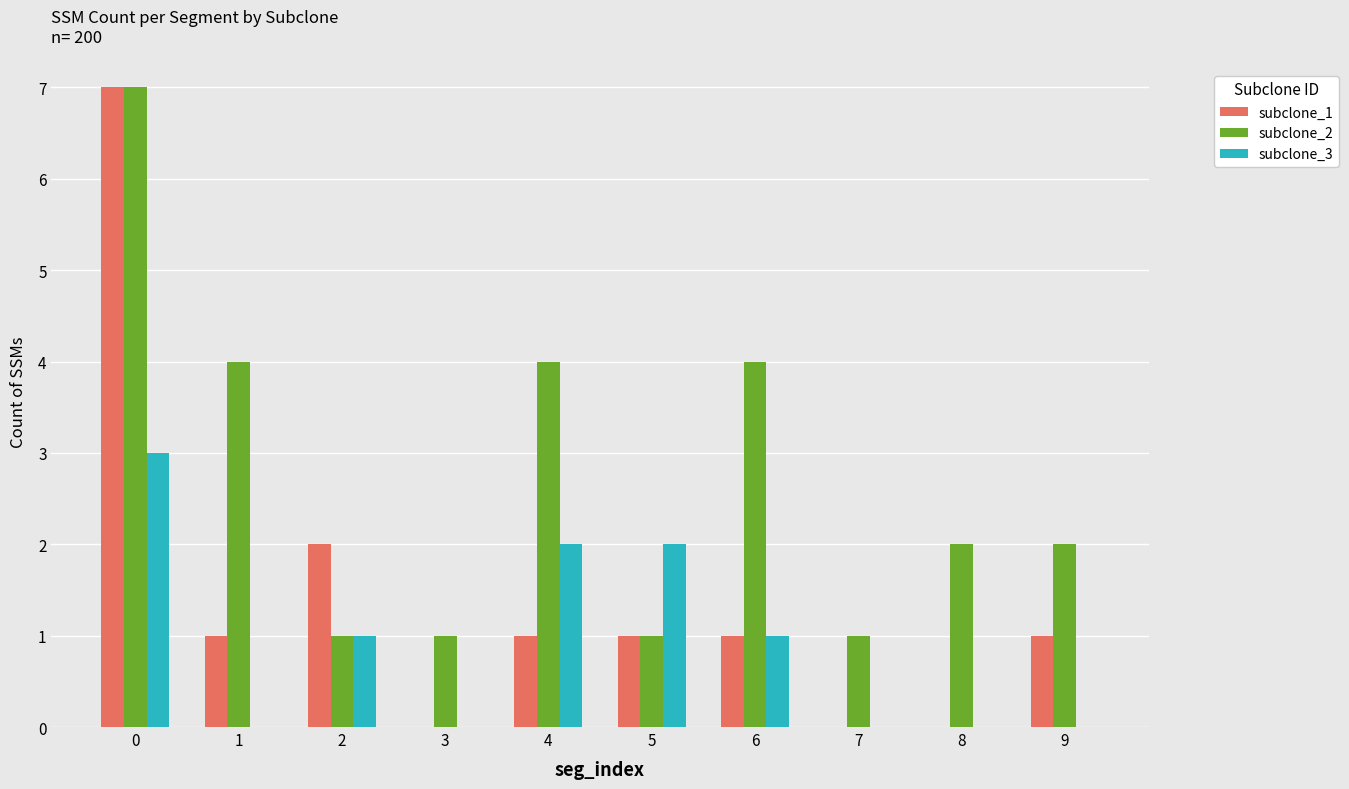

What is the average value of the subclone_2 series?

3